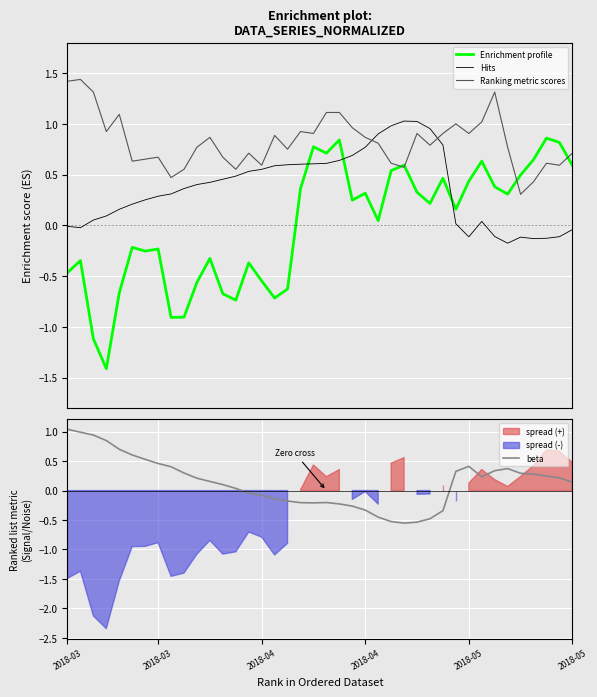

How many lines are shown in the chart?

4